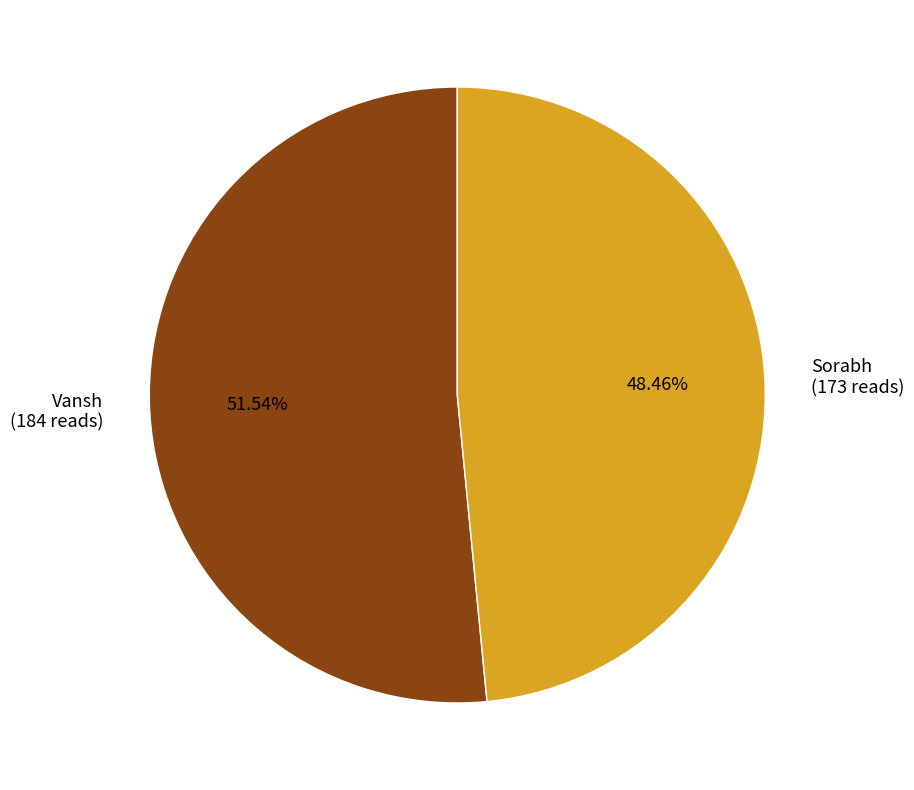

Which slice is the smallest?

Sorabh